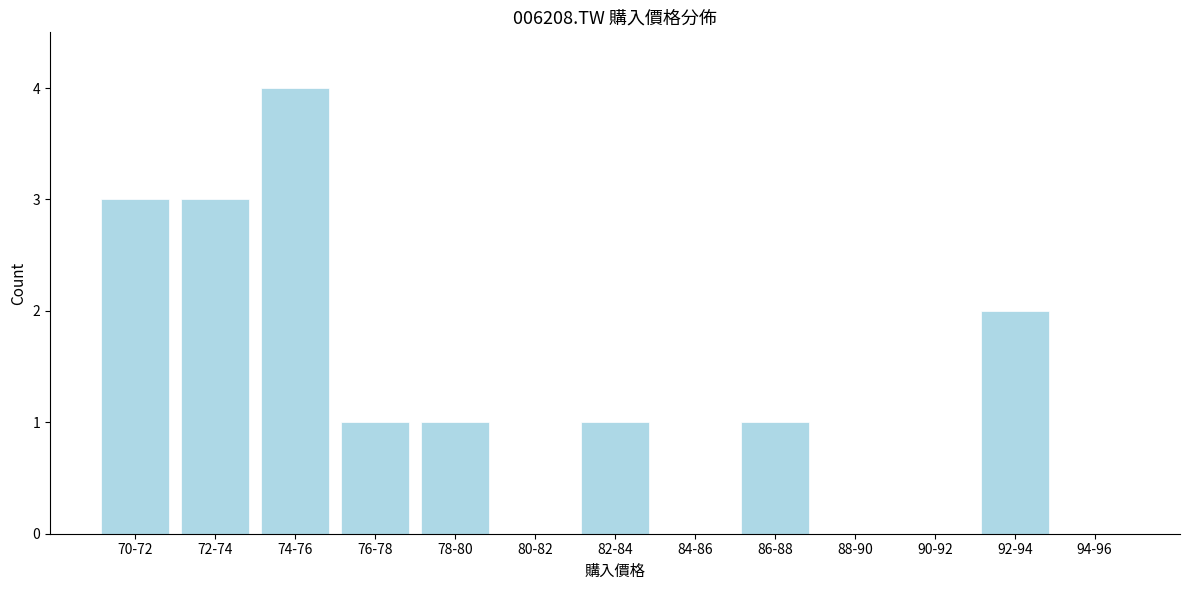

Reading left to right, what are all the values shown in this chart?

70-72=3	72-74=3	74-76=4	76-78=1	78-80=1	80-82=0	82-84=1	84-86=0	86-88=1	88-90=0	90-92=0	92-94=2	94-96=0